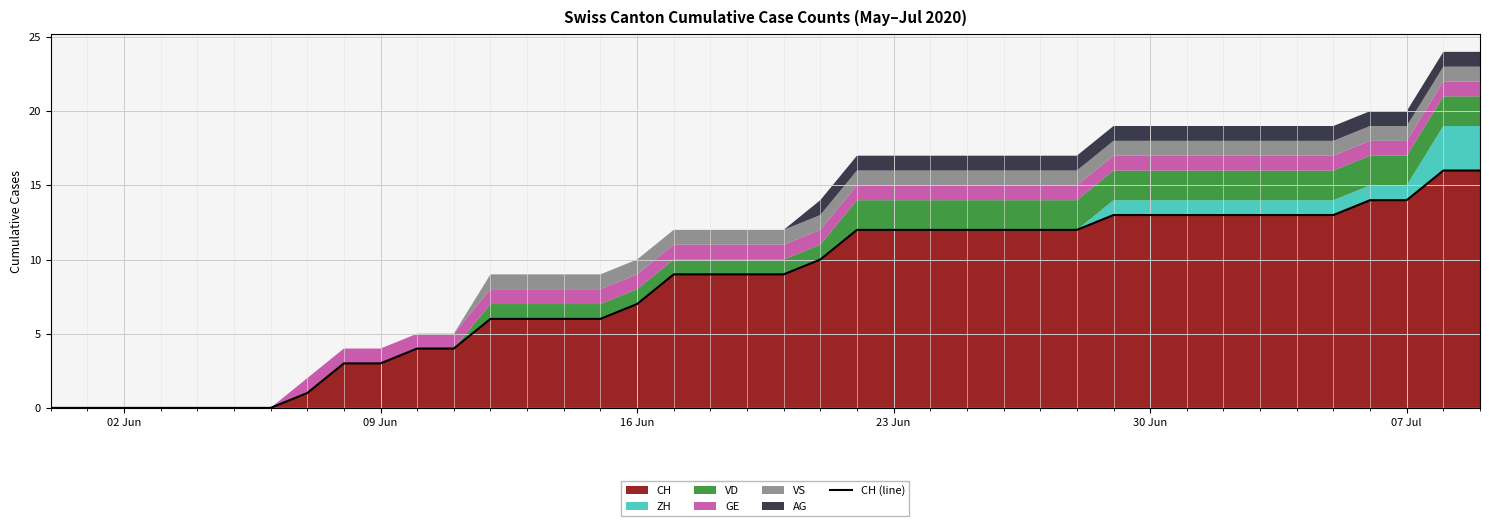

The CH series shows 8 at 30 Jun. True or false?

False